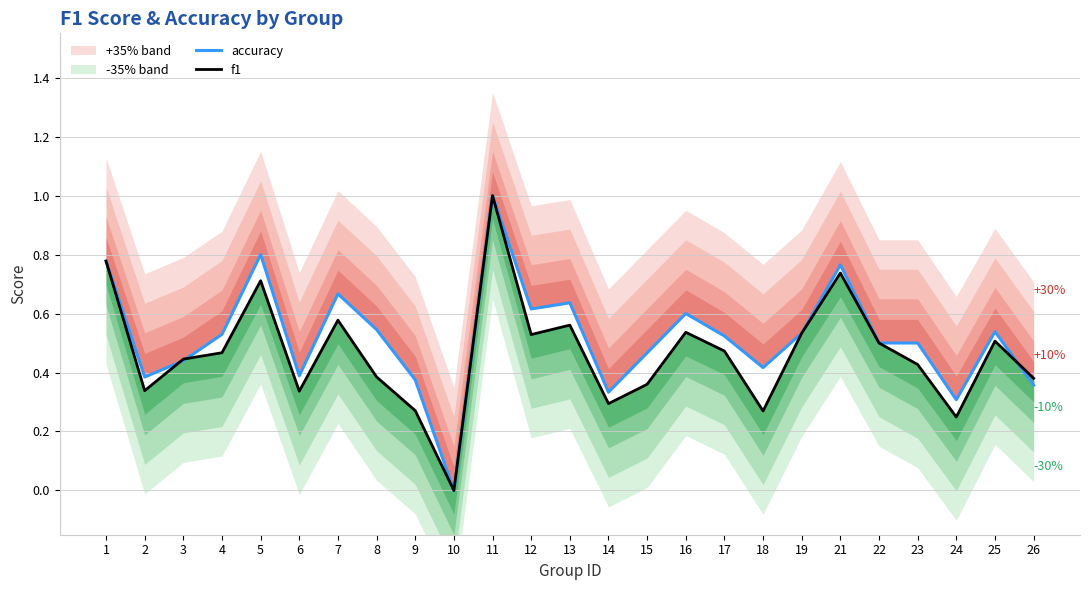

How many lines are shown in the chart?

2